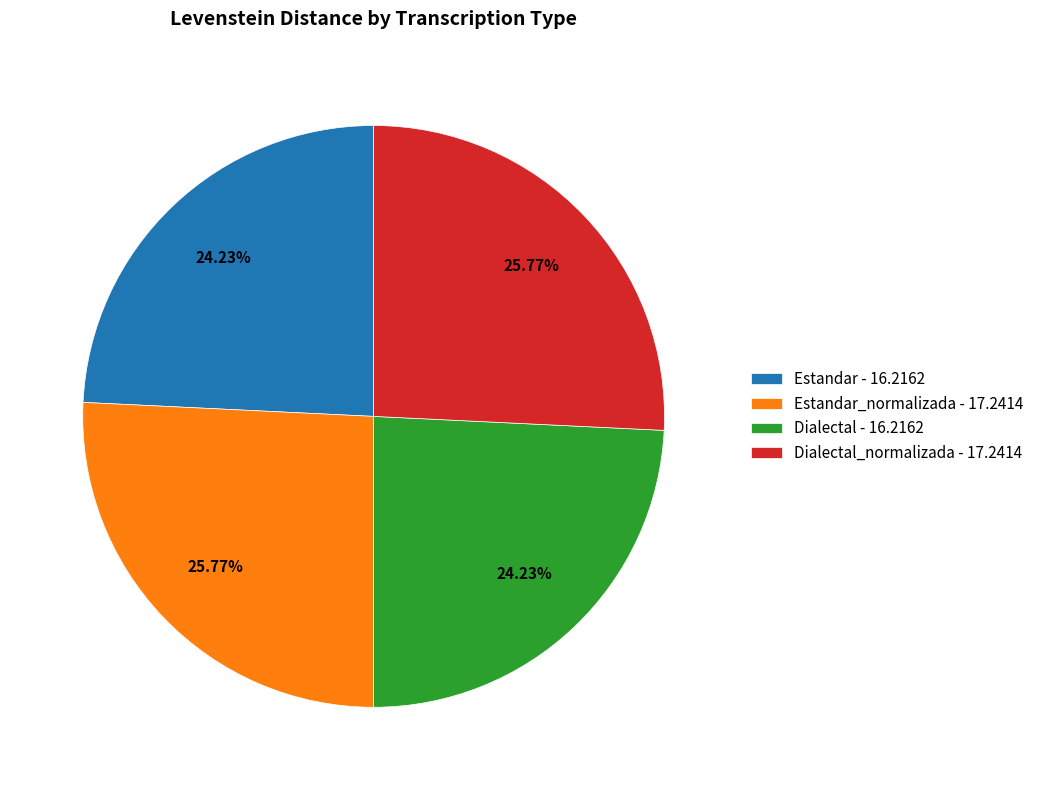

Is there a majority slice in this chart?

No